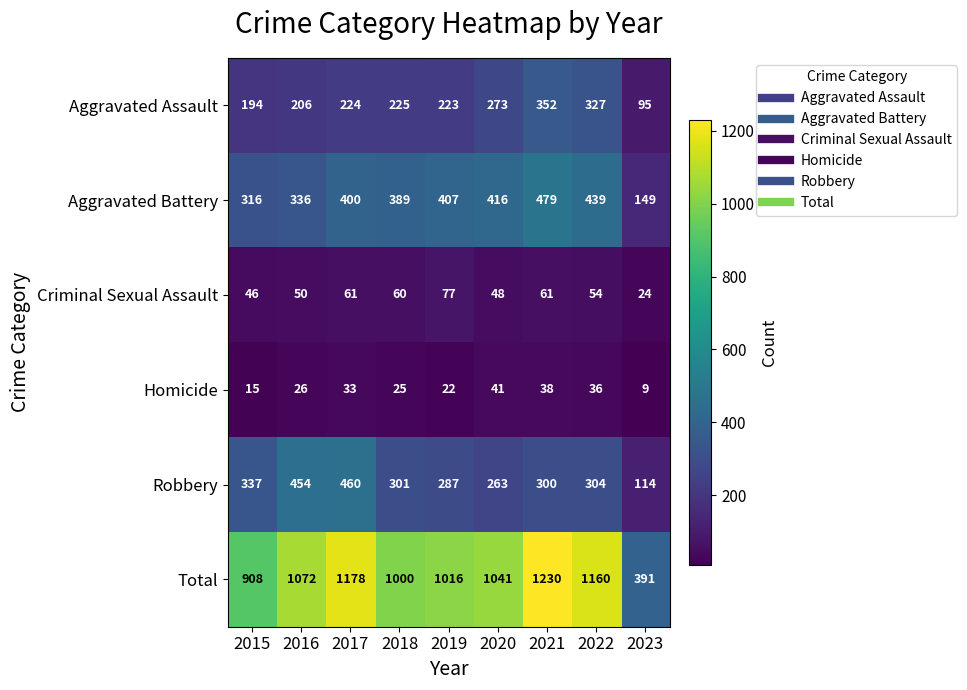

At which category does the chart reach its peak across all series?

2021